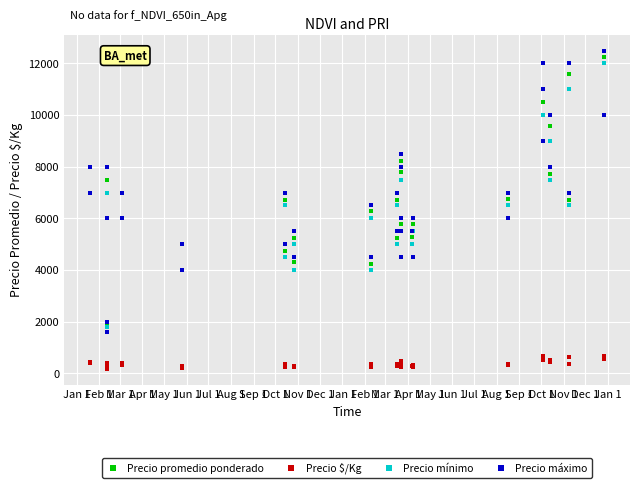

Which series contains the highest Y value?

Precio máximo